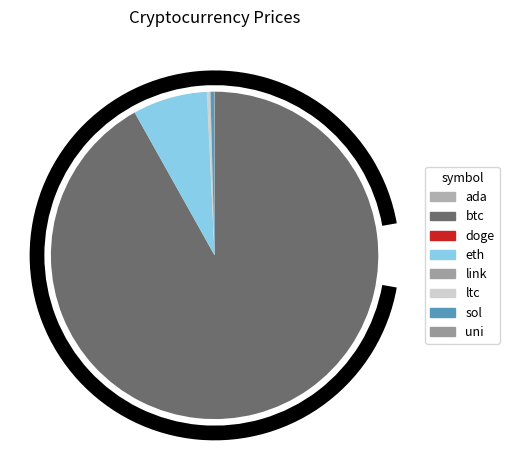

Is there a majority slice in this chart?

Yes